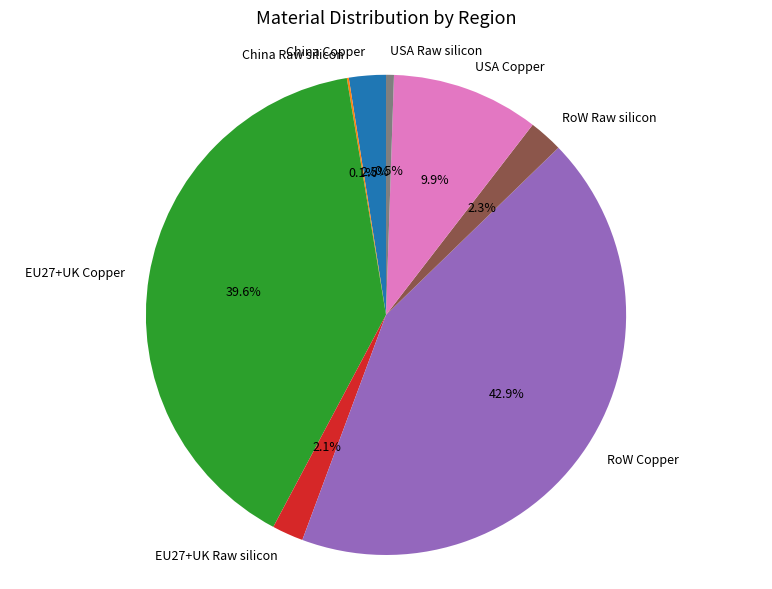

To the nearest percent, what is the difference between the RoW Copper and RoW Raw silicon slice percentages?

41%